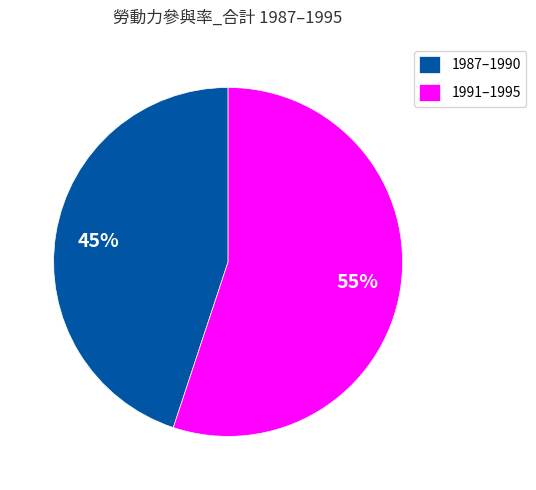

Which category has the smallest portion of the pie?

1987–1990